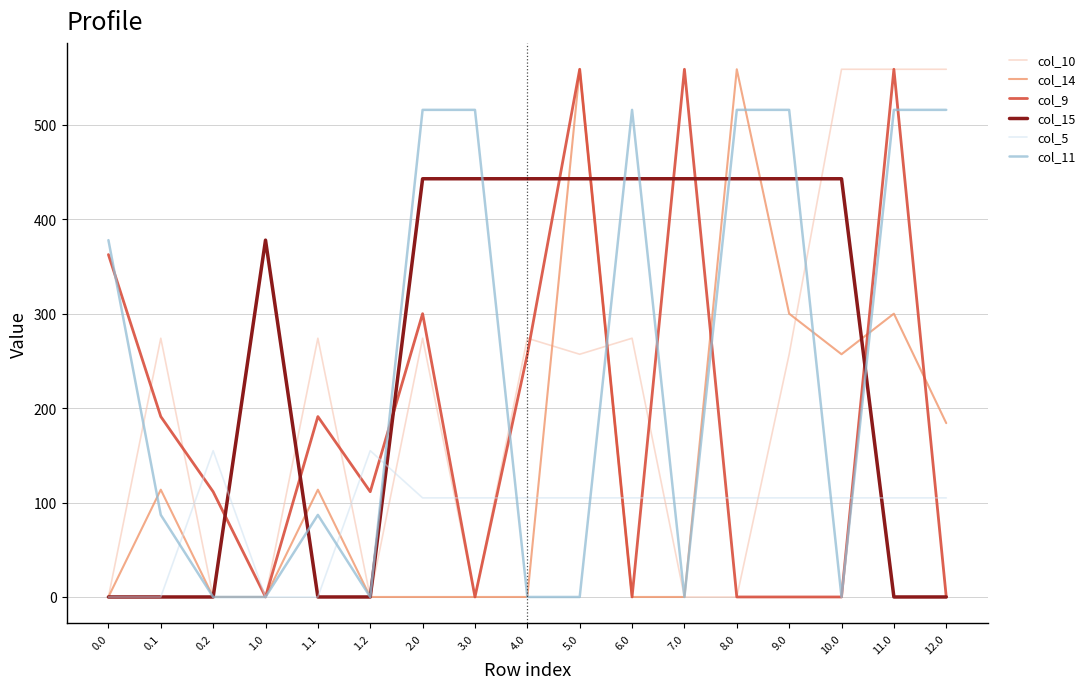

What is the spread (max minus min) of values at 11.0?

559.0